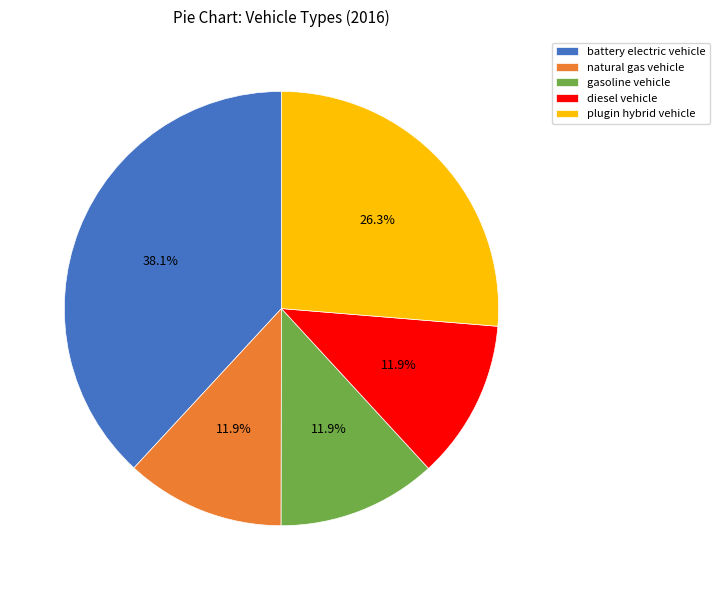

Is plugin hybrid vehicle the majority of the pie?

No